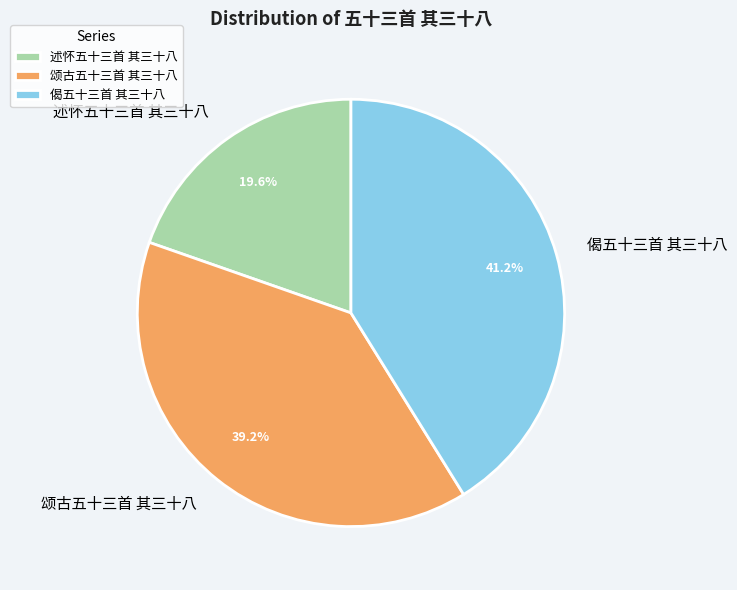

What is the ratio of the value at 偈五十三首 其三十八 to the value at 述怀五十三首 其三十八?

2.1